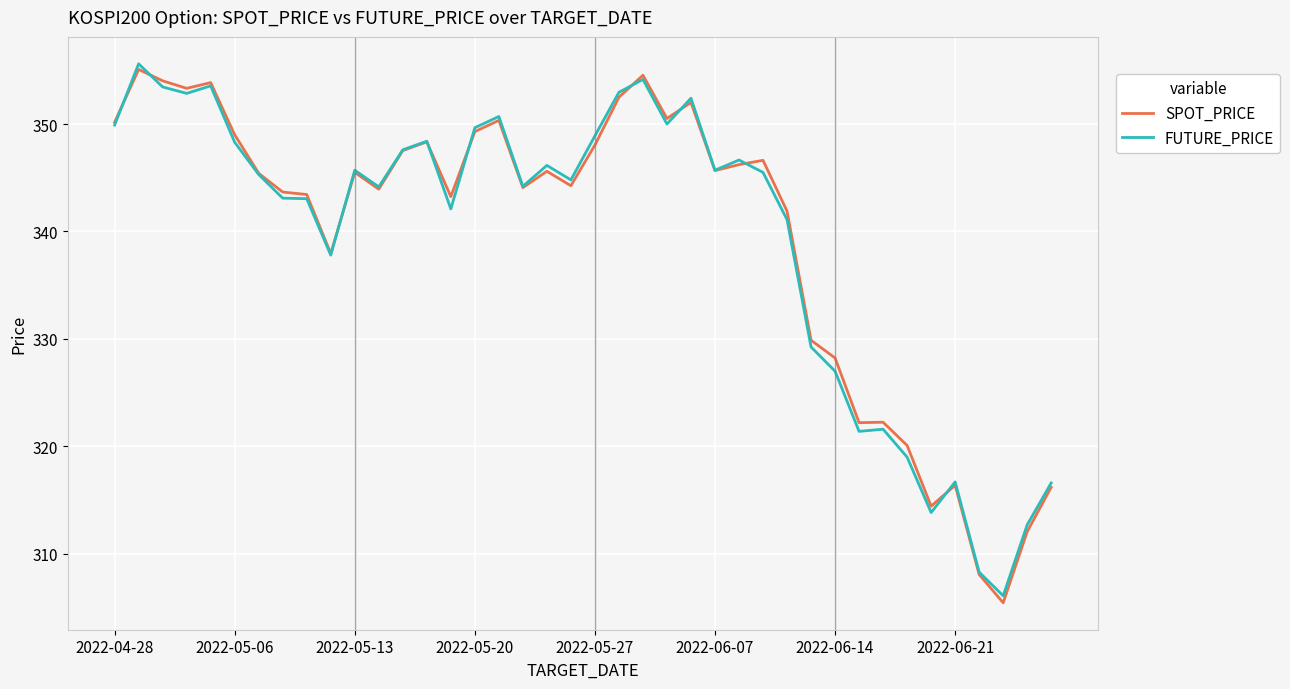

Rank the series by their maximum value, from highest to lowest.

FUTURE_PRICE, SPOT_PRICE